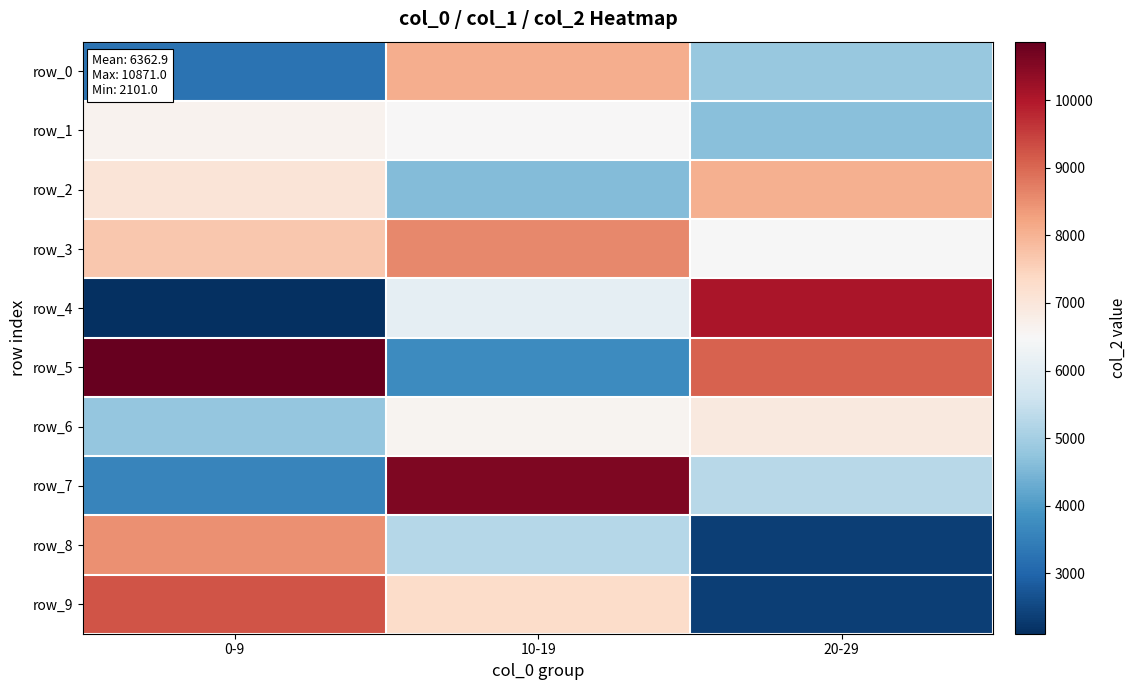

Reading left to right, list all the values displayed in this chart.

row_0: 3240	8075	4808
row_1: 6627	6498	4639
row_2: 7050	4587	8045
row_3: 7659	8576	6457
row_4: 2101	6107	10055
row_5: 10871	3724	9065
row_6: 4791	6600	6931
row_7: 3592	10569	5266
row_8: 8494	5227	2352
row_9: 9251	7279	2352